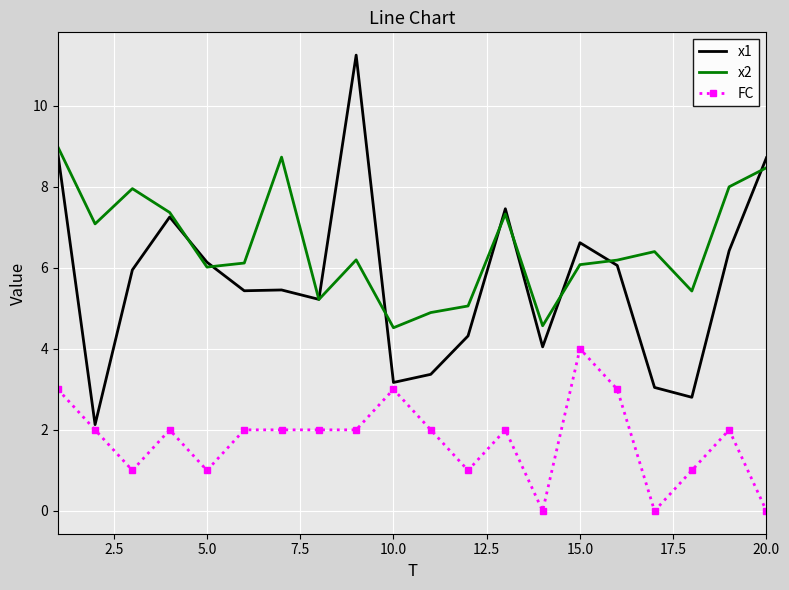

Which series ends up on top after the final intersection of x1 and x2?

x1